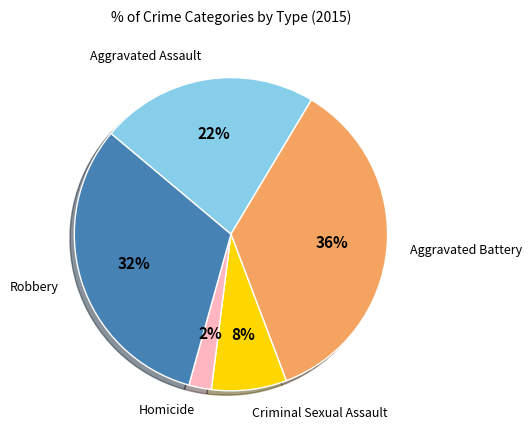

Does any single category account for the majority?

No